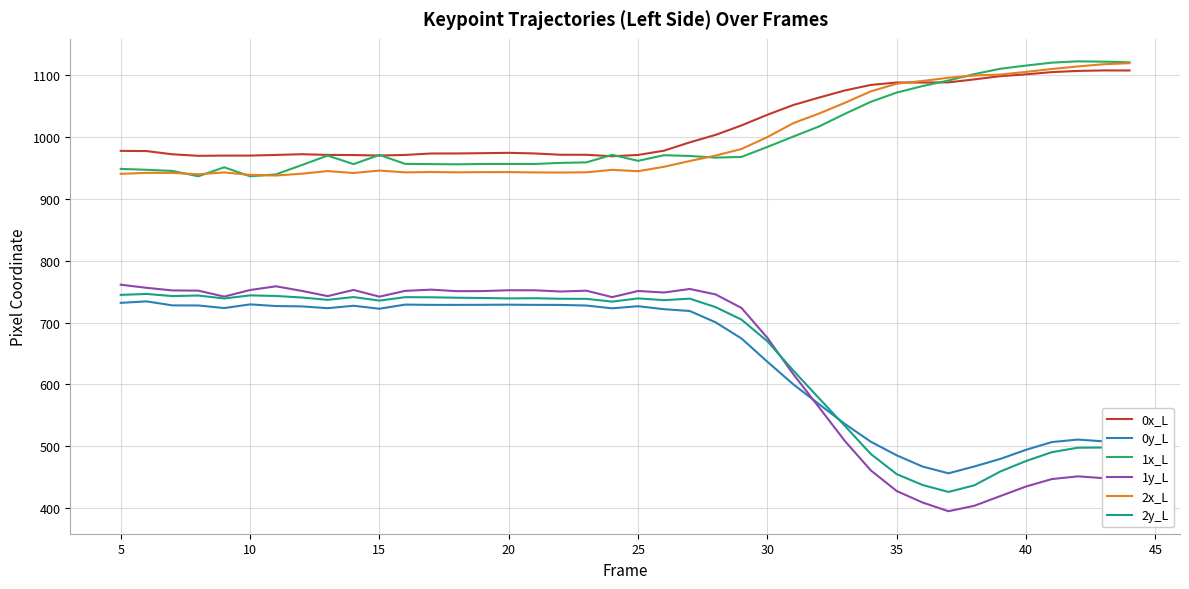

What is the difference between the maximum and second lowest values in the 2y_L series?

309.5